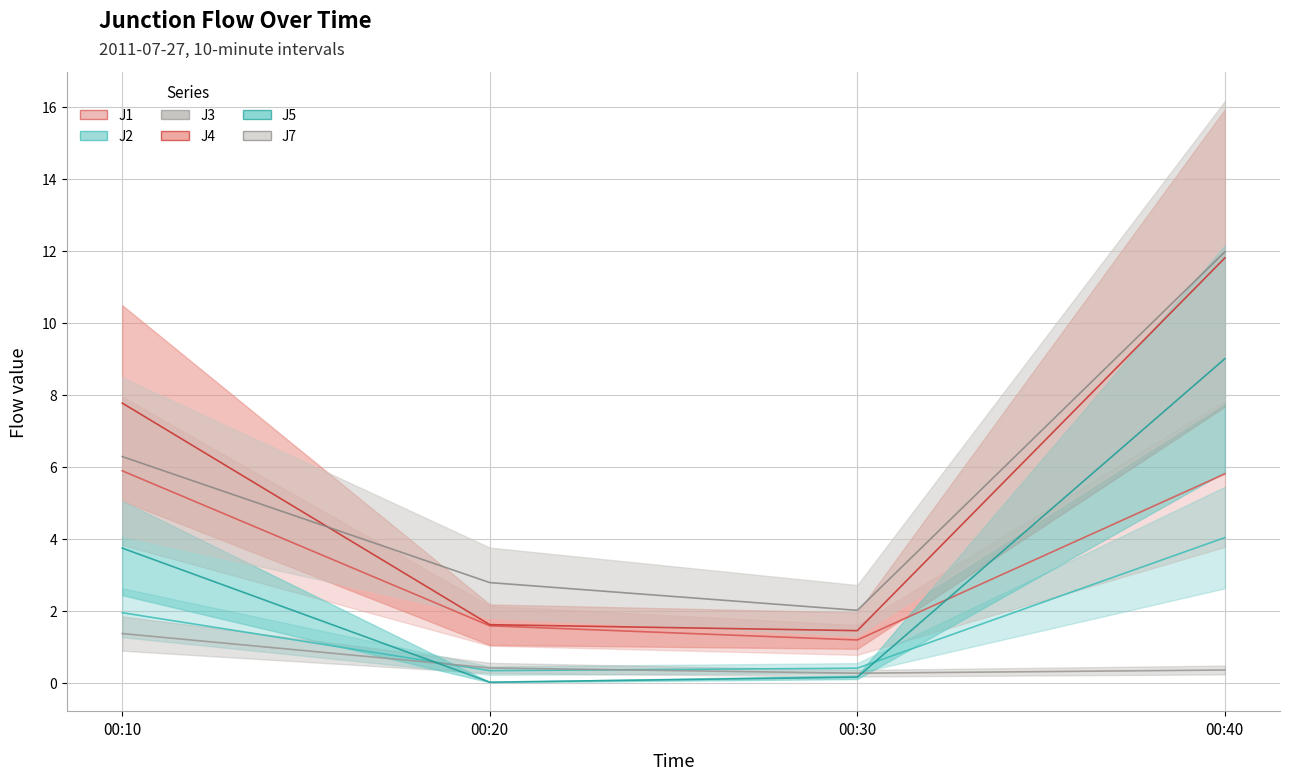

What is the approximate value of J1 at 00:30?

1.2